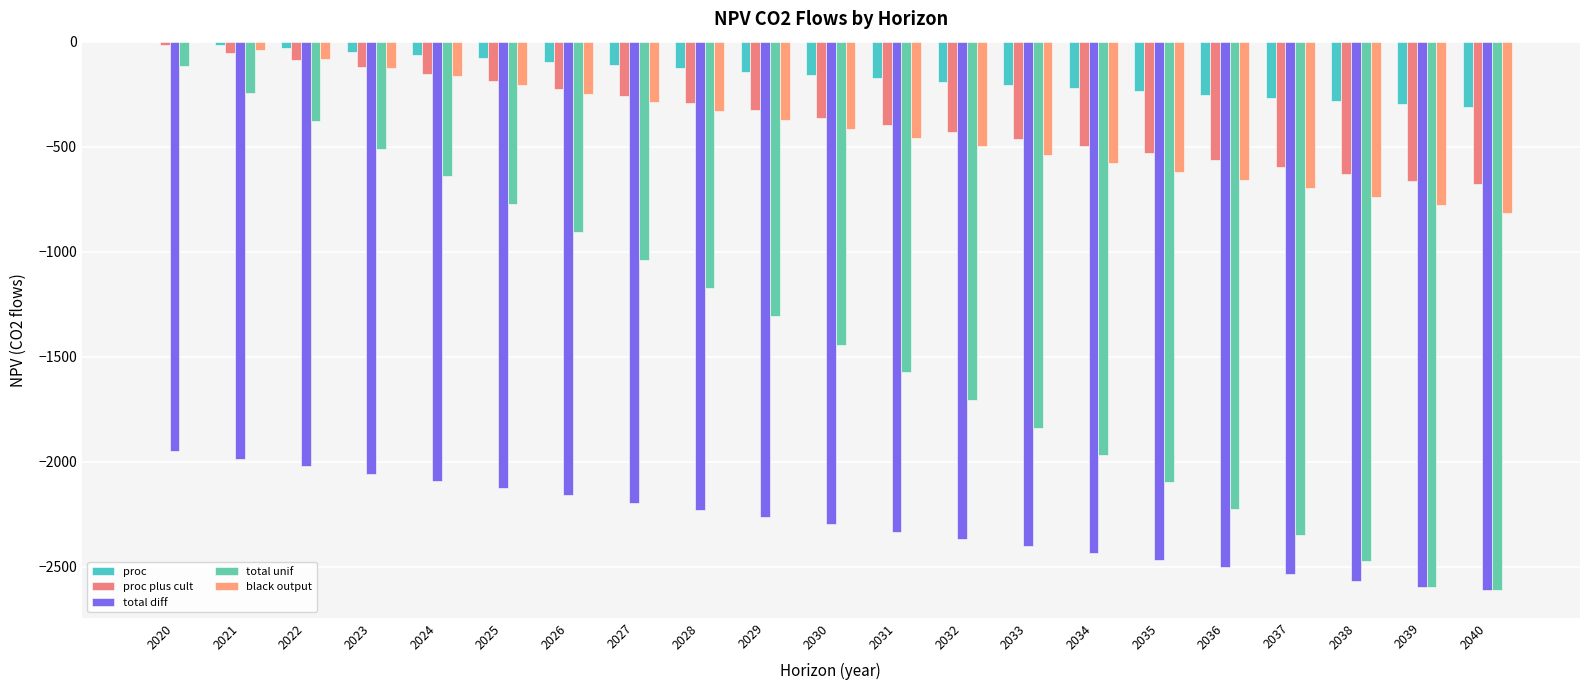

Is the value of black output at 2024 greater than the value of total diff at 2034?

Yes